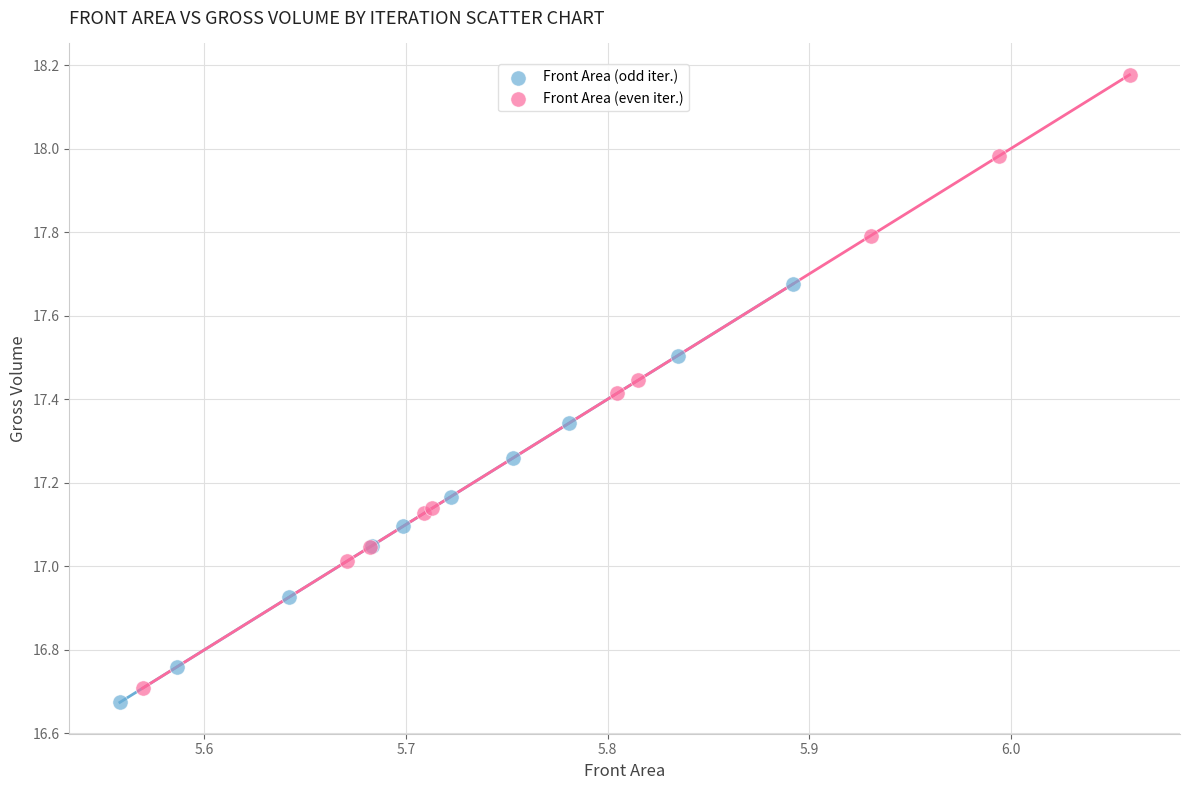

Which series reaches the maximum Y coordinate?

Front Area (even iter.)